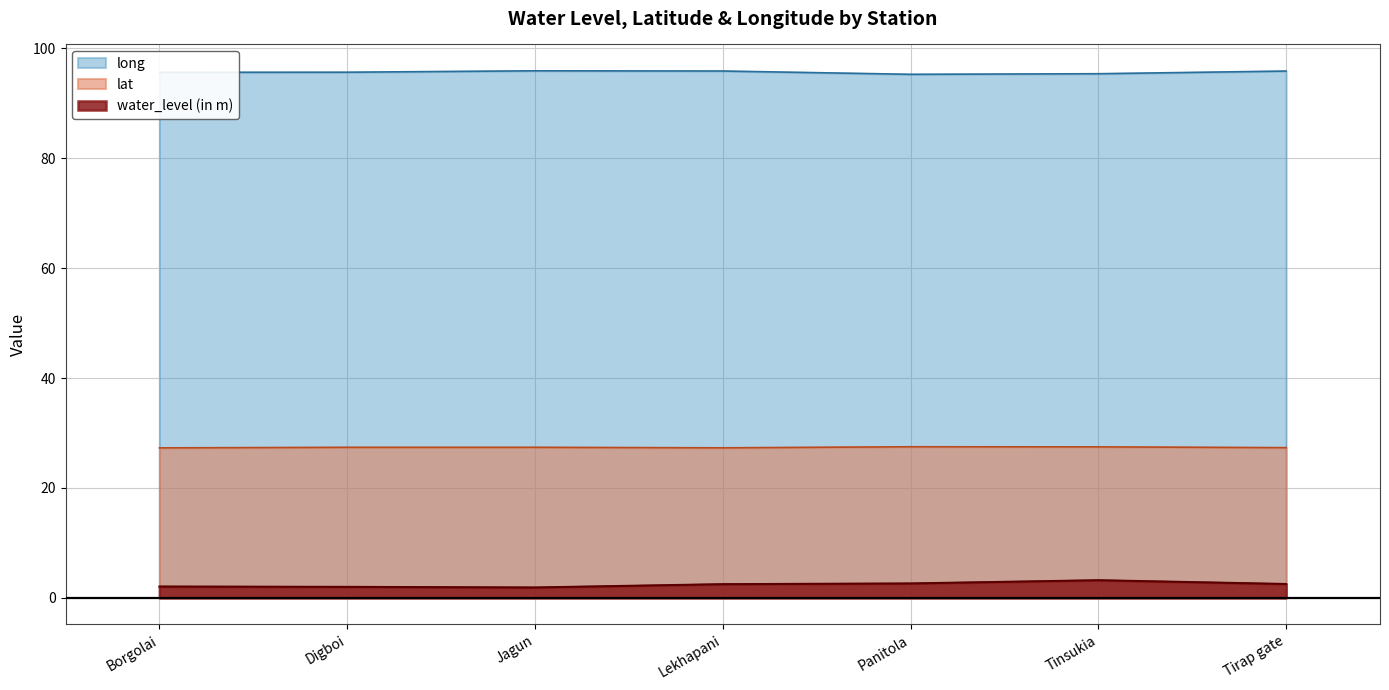

What is the approximate value of long at Jagun?

95.9